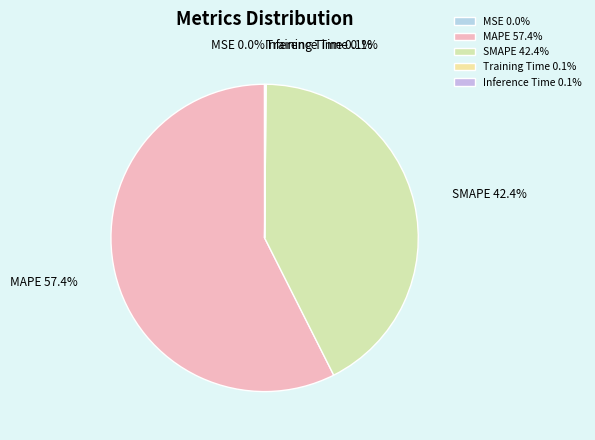

What is the ratio of the value at SMAPE 42.4% to the value at MAPE 57.4%?

0.7